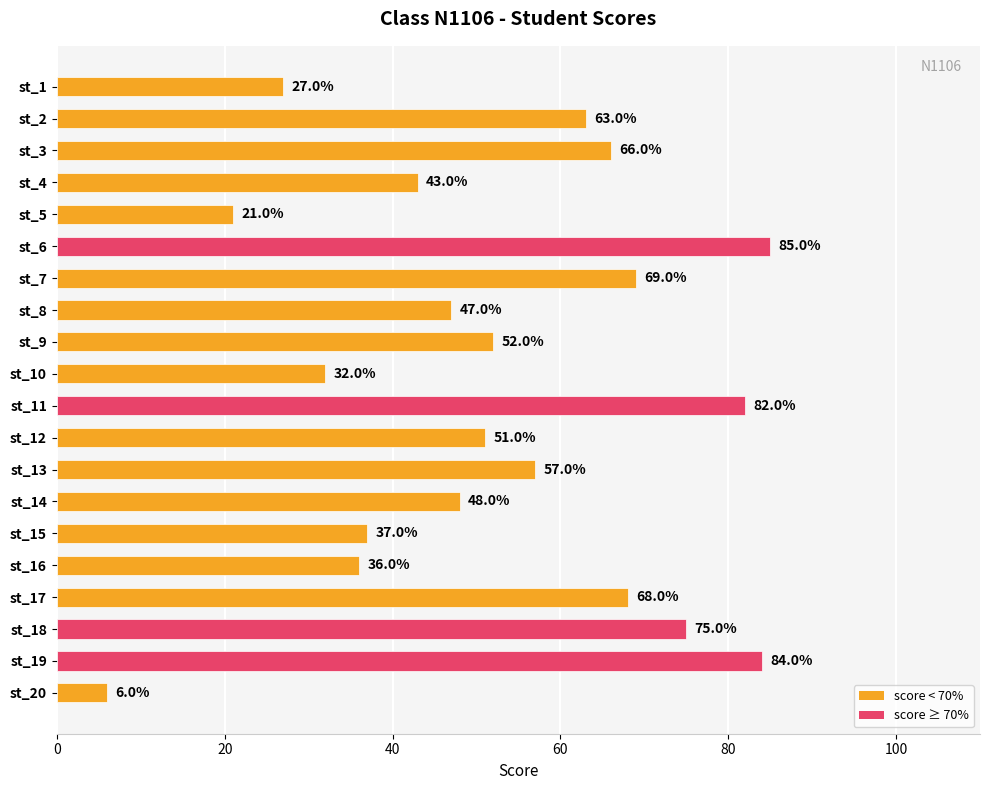

Reading top to bottom, list all the values displayed in this chart.

27	63	66	43	21	85	69	47	52	32	82	51	57	48	37	36	68	75	84	6